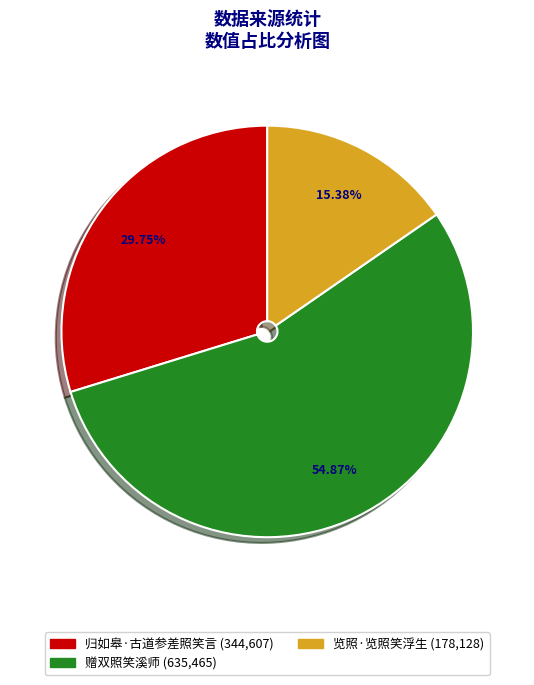

To the nearest percent, what percentage of the pie is 赠双照笑溪师?

55%